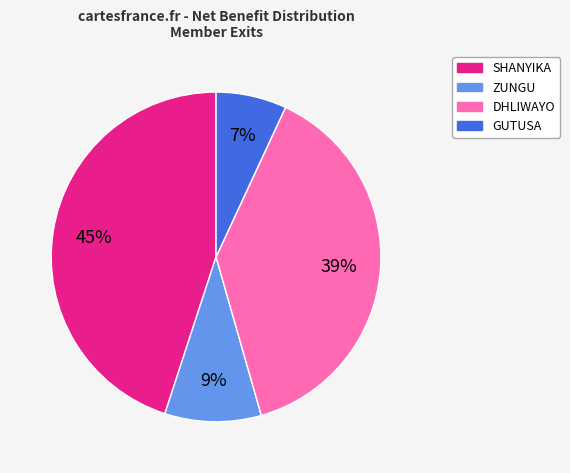

Is there a majority slice in this chart?

No